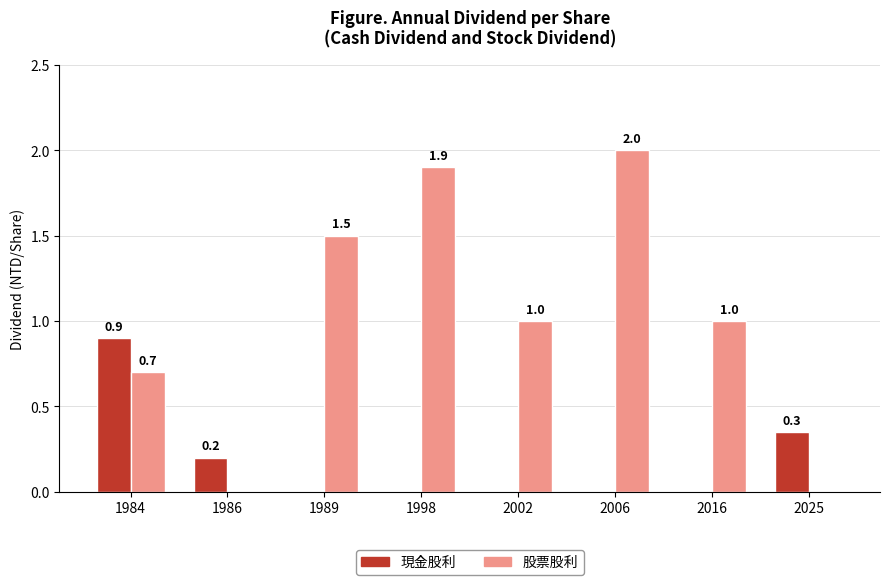

How many groups of bars are there?

8